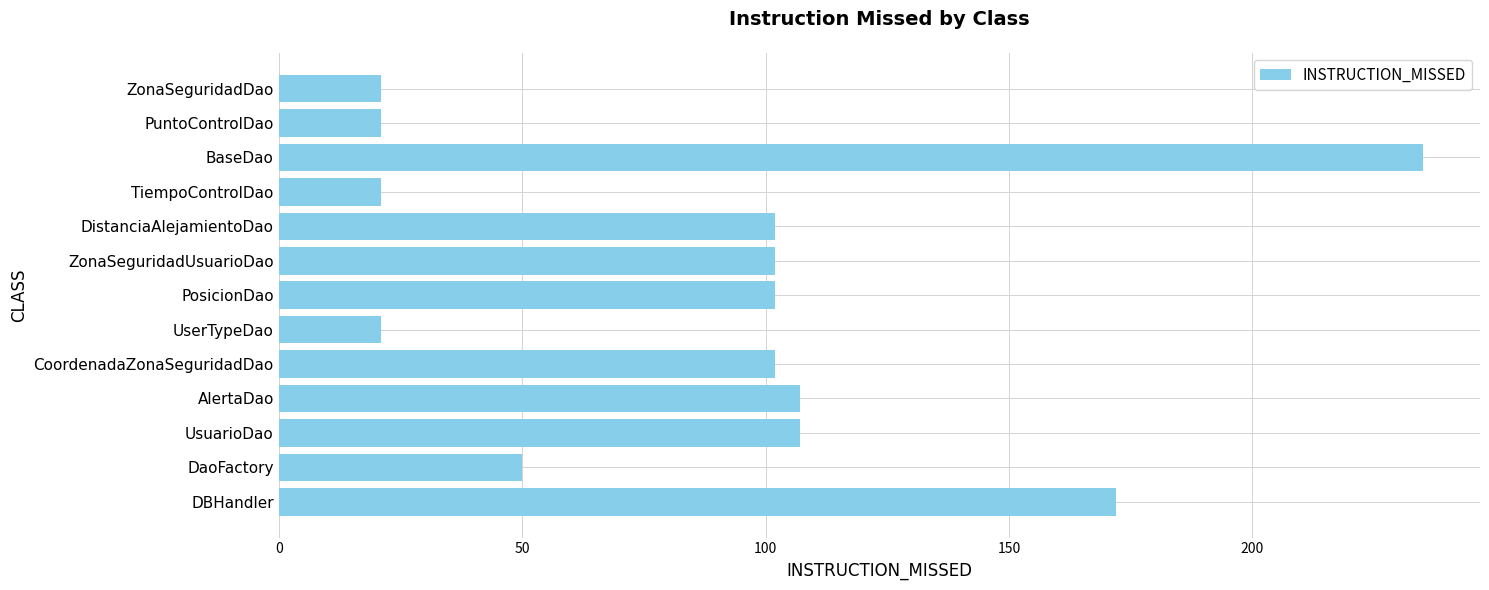

What is the ratio of the value at DBHandler to the value at UserTypeDao?

8.2